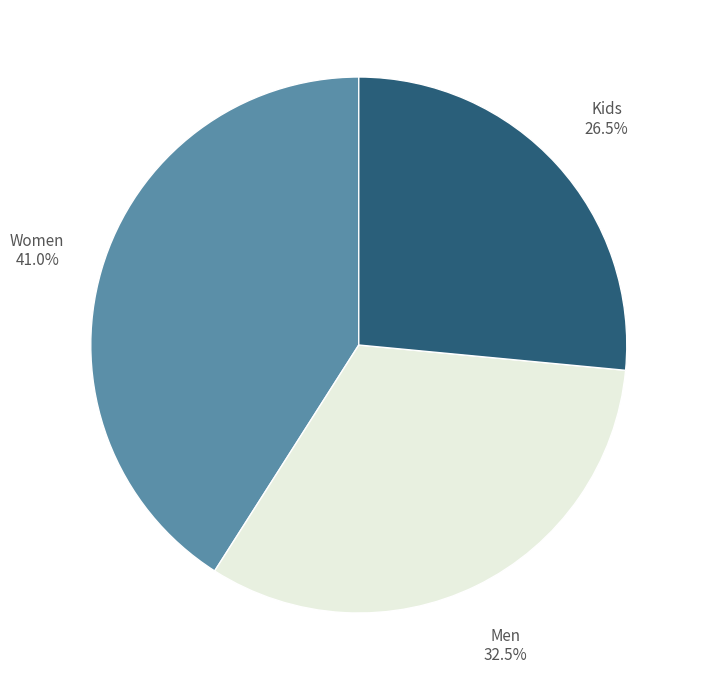

Does Women represent more than half of the total?

No